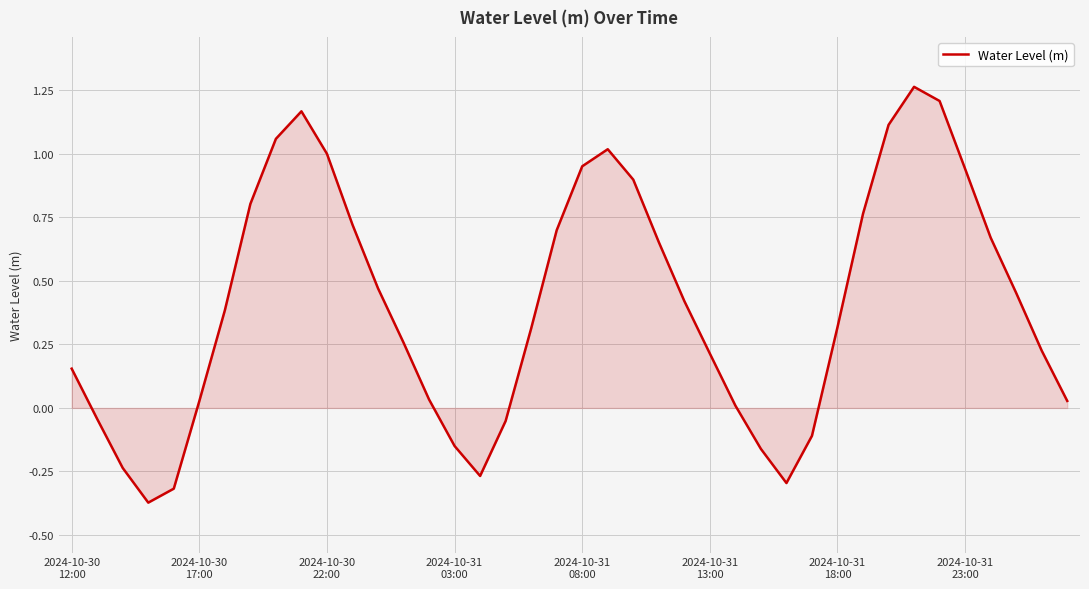

What is the sum of all values?

16.2